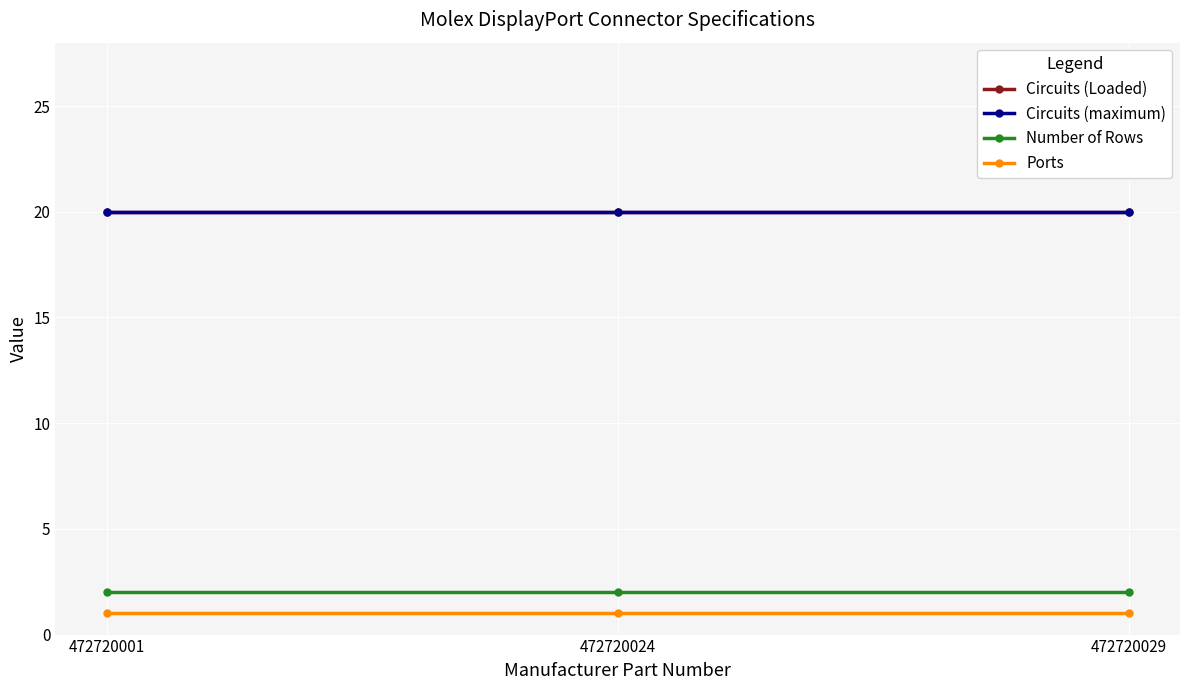

The value of Circuits (Loaded) at 472720029 is 20. True or false?

True